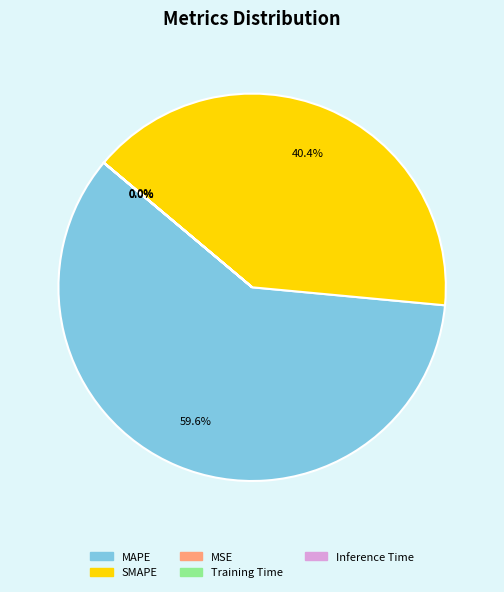

Which category has the biggest portion of the pie?

MAPE